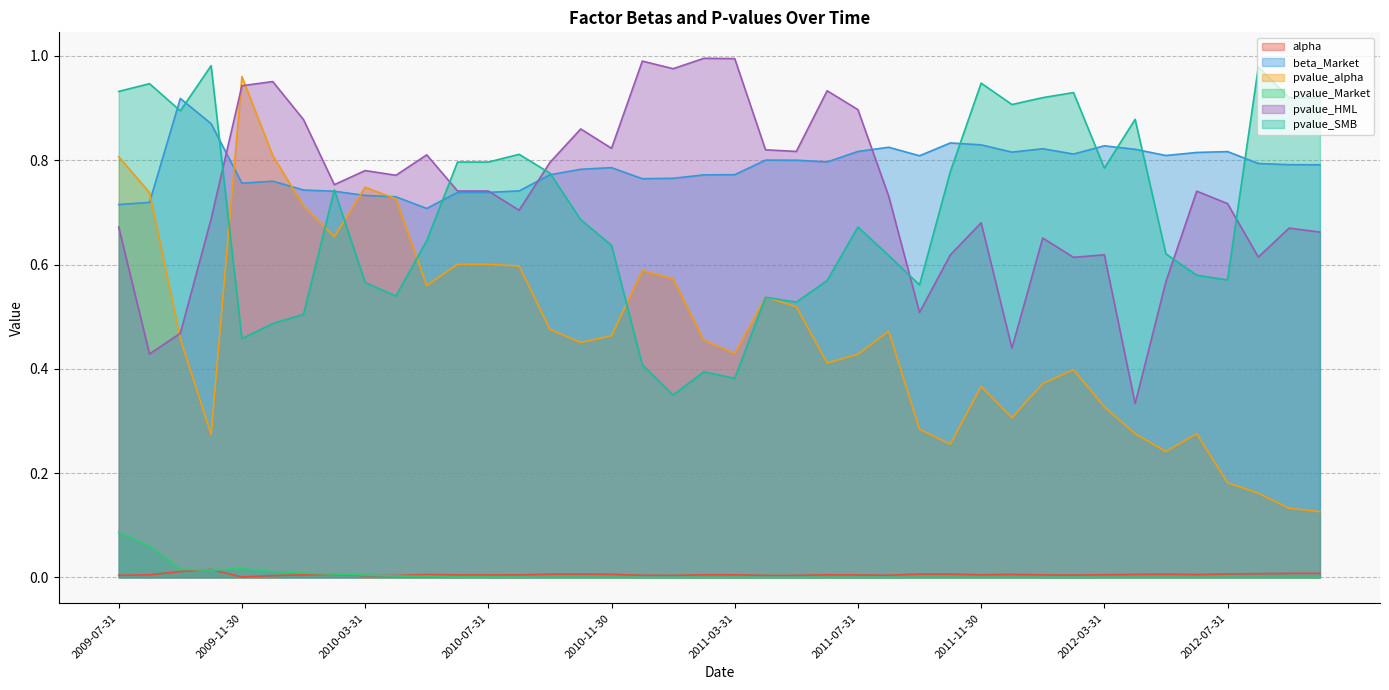

What is the difference between the maximum and minimum values in the pvalue_Market series?

0.1